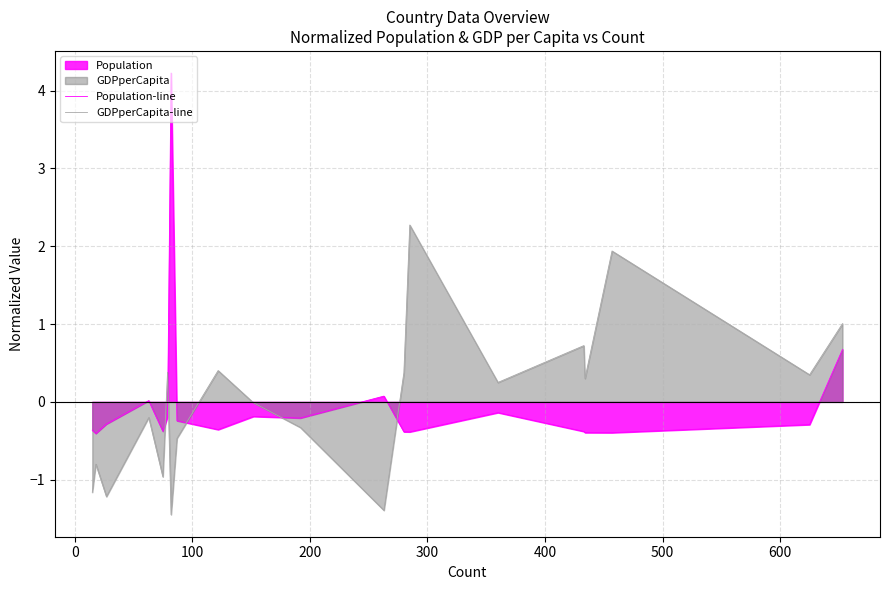

True or false: Population-line and GDPperCapita-line intersect in this chart.

True